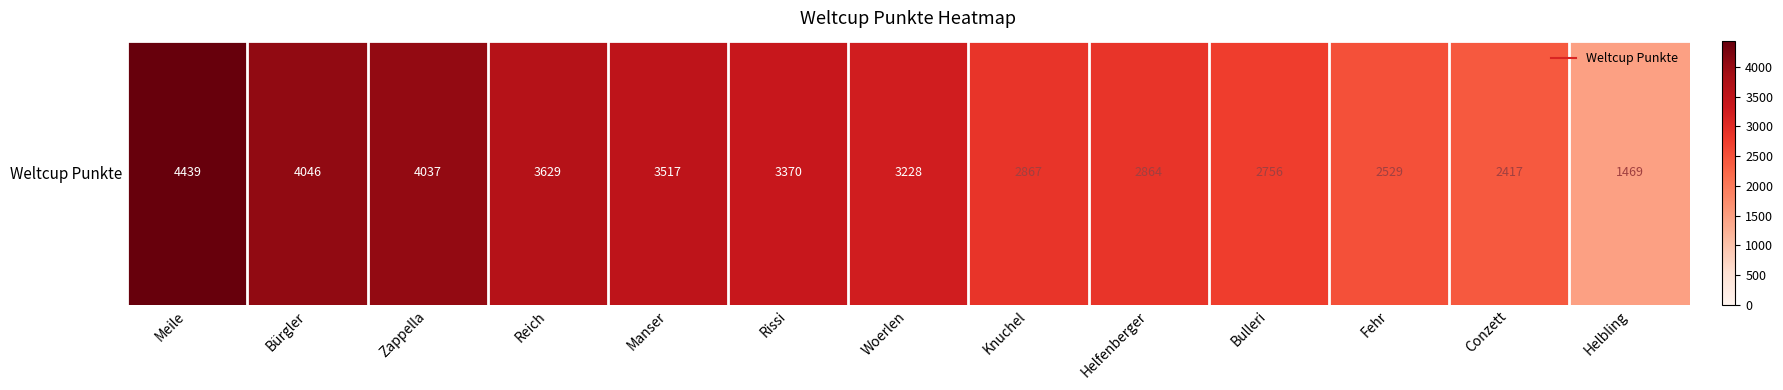

What is the difference between the maximum and second lowest values?

2022